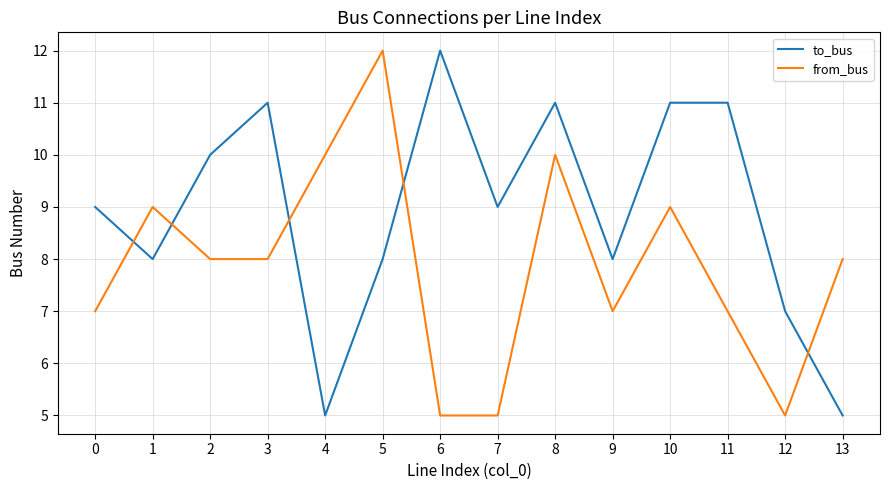

At 1, list the series in order from smallest to largest.

to_bus, from_bus